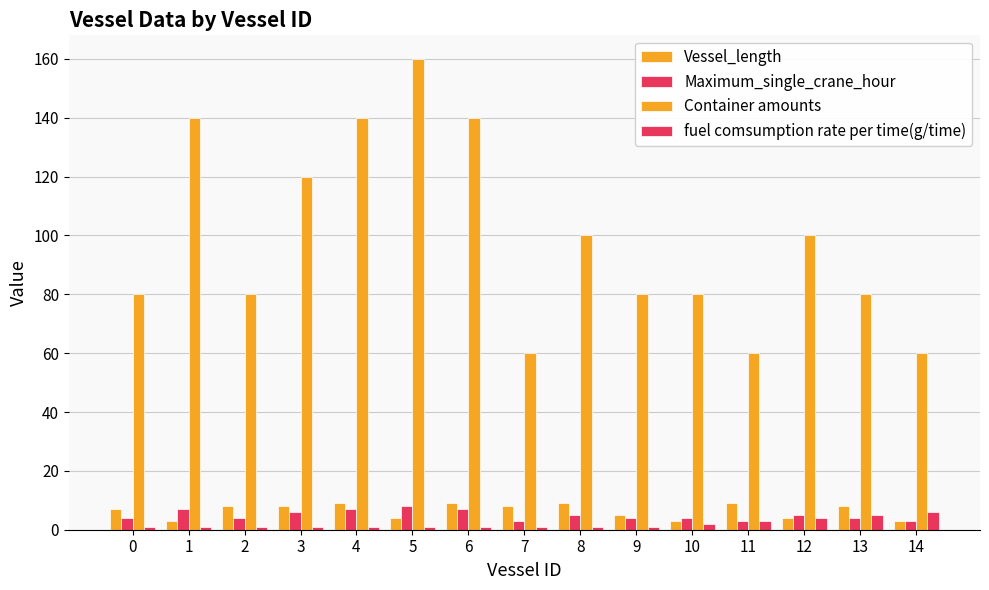

Are the bars grouped side by side (vs. stacked)?

Yes